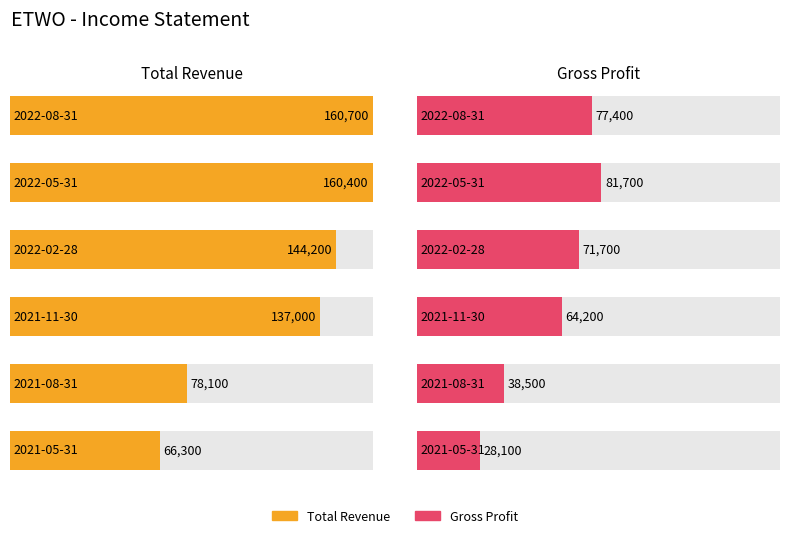

True or false: Gross Profit has a value of 81700 at 2022-05-31.

True